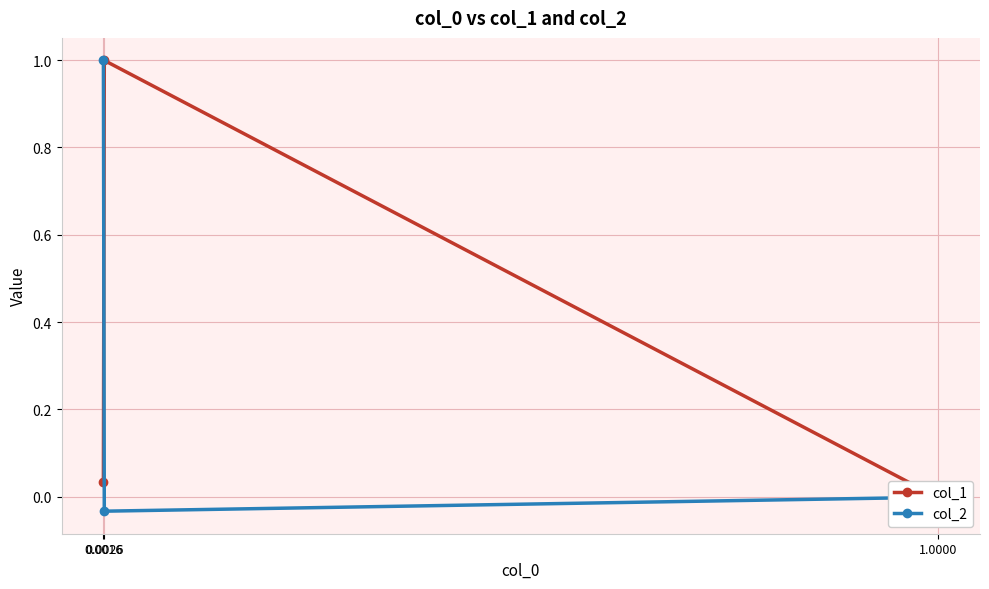

What is the average value of the col_1 series?

0.3